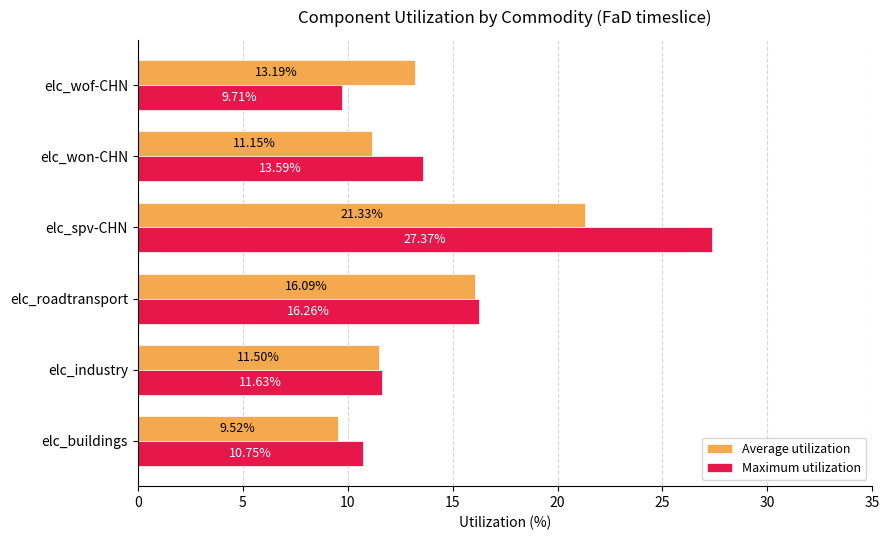

What is the smallest value displayed?

9.5